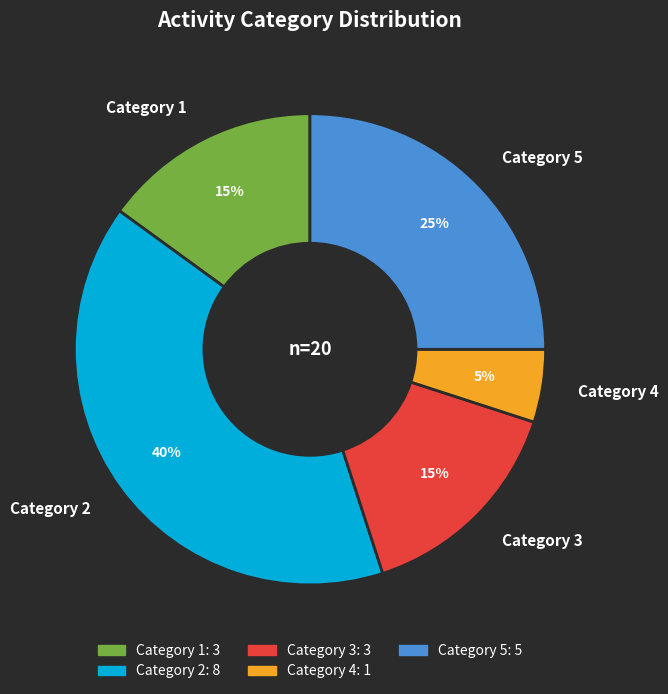

Count the number of slices in the pie.

5